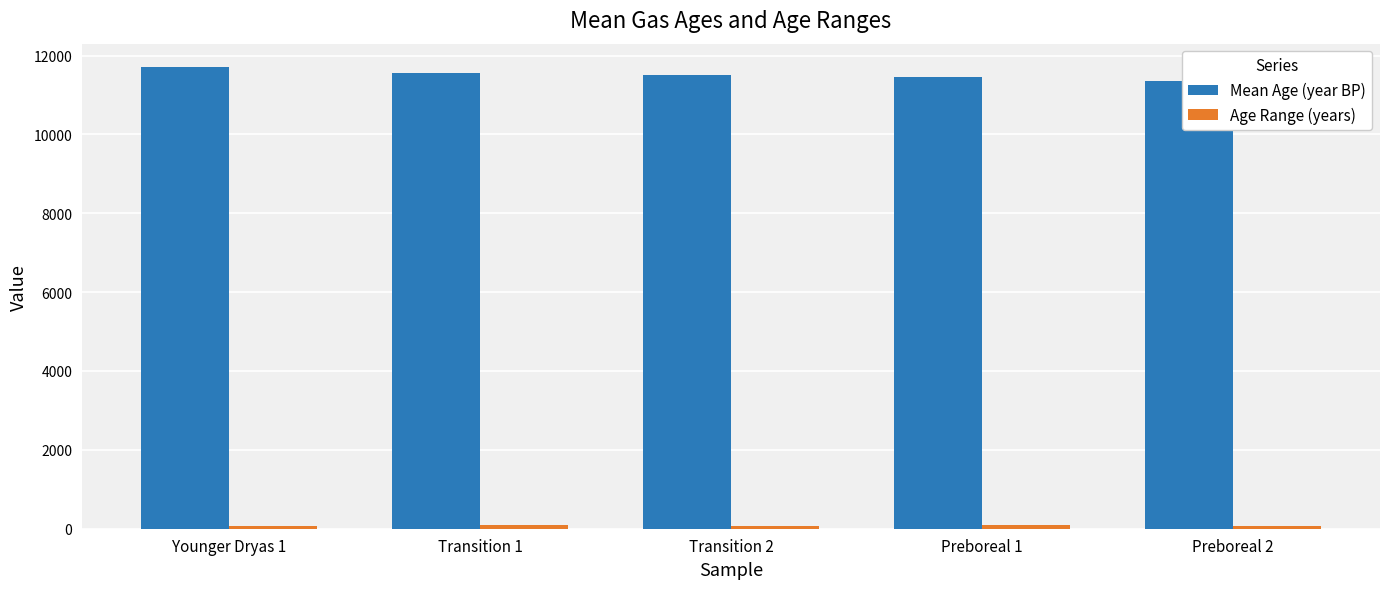

How many bars are there in each group?

2